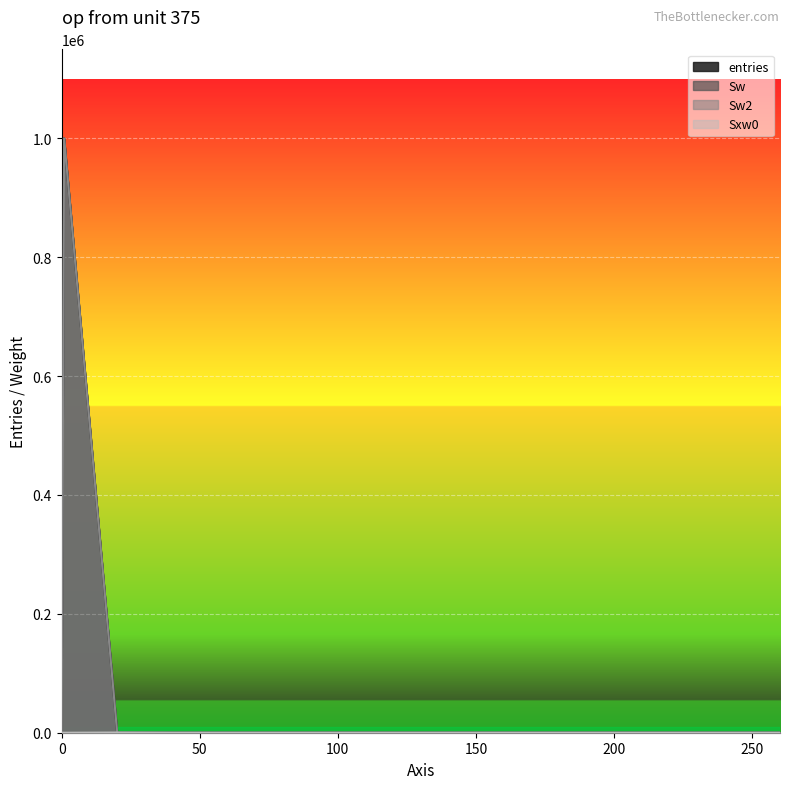

What is the label of the 8th point from the right?

120.1